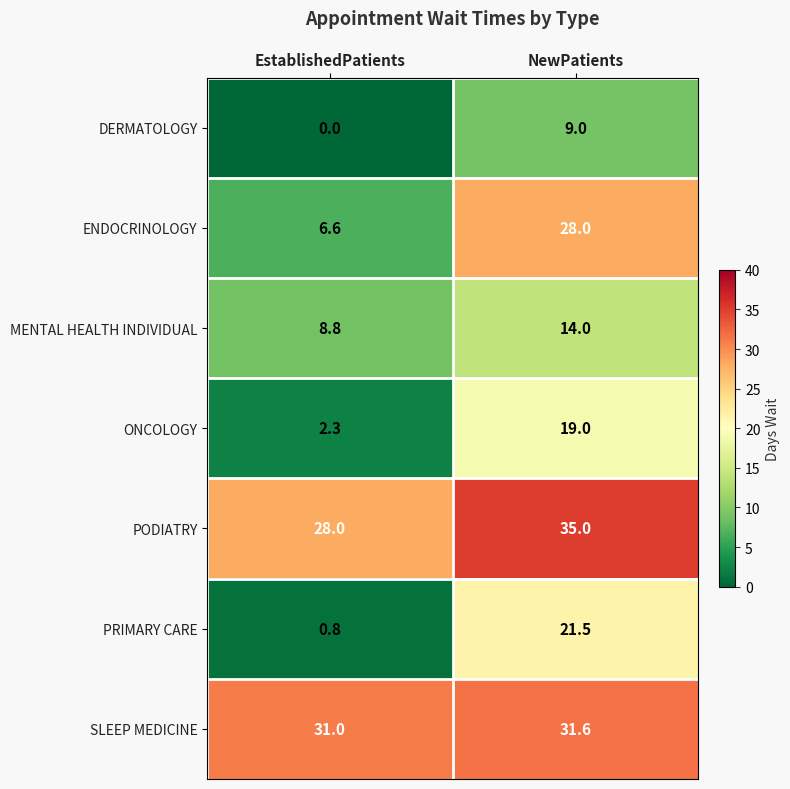

Which label corresponds to the smallest value in the chart?

EstablishedPatients